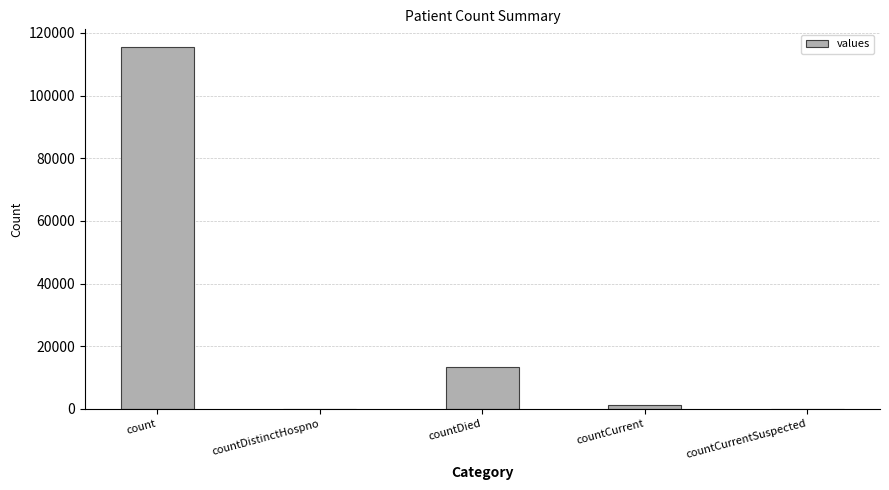

Which label corresponds to the largest value in the chart?

count